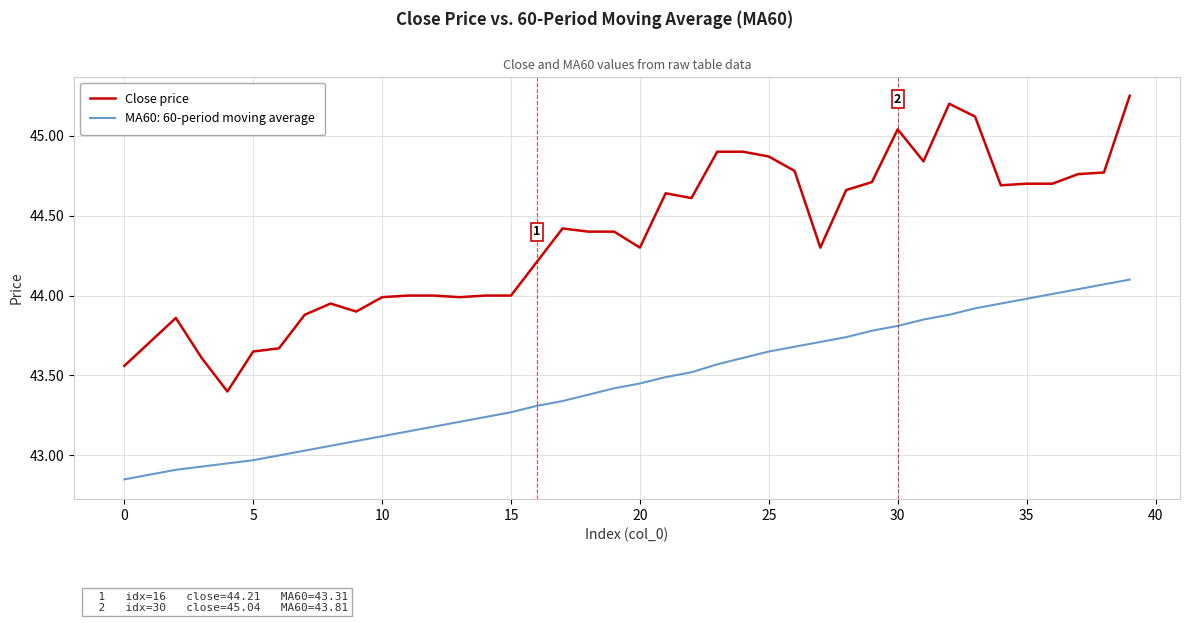

Which series has the widest spread of values?

Close price